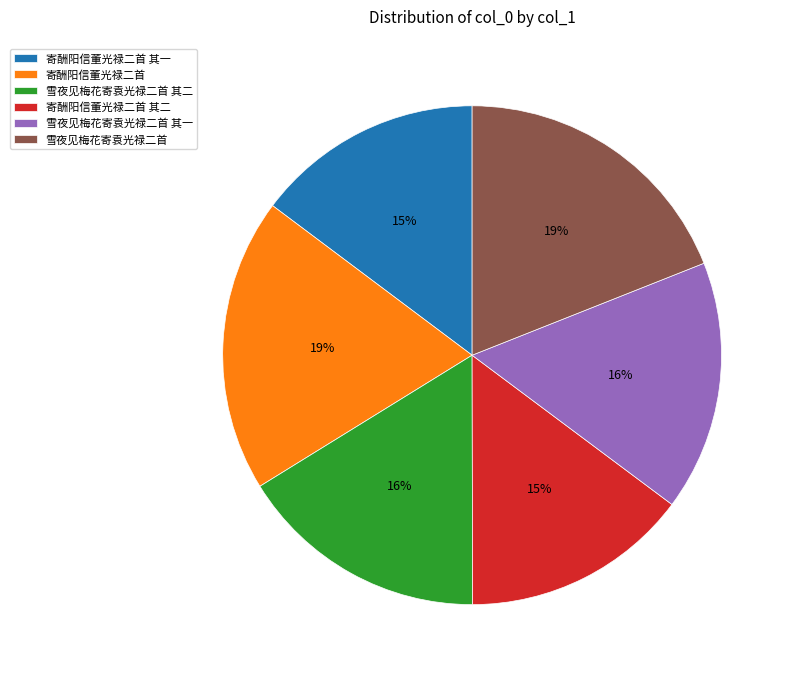

To the nearest percent, what percentage of the pie is 寄酬阳信董光禄二首?

19%